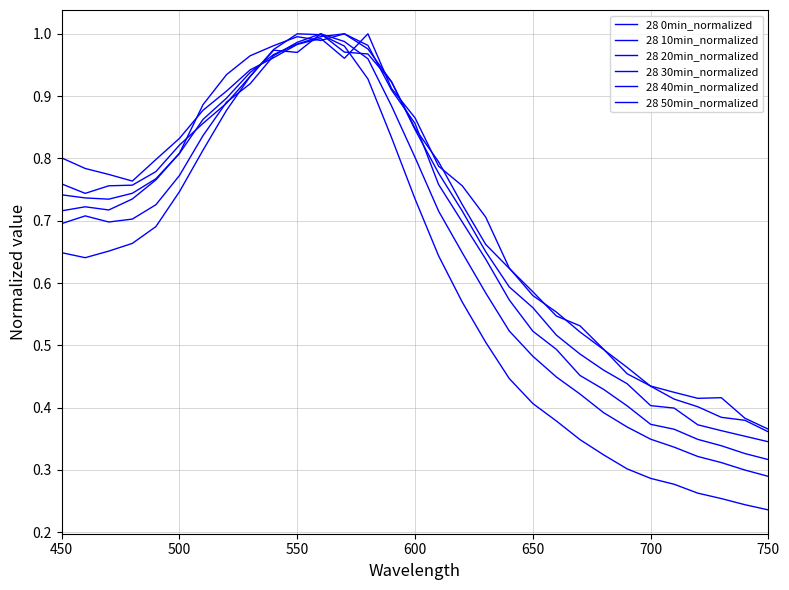

True or false: 28 20min_normalized and 28 0min_normalized cross at least once.

True